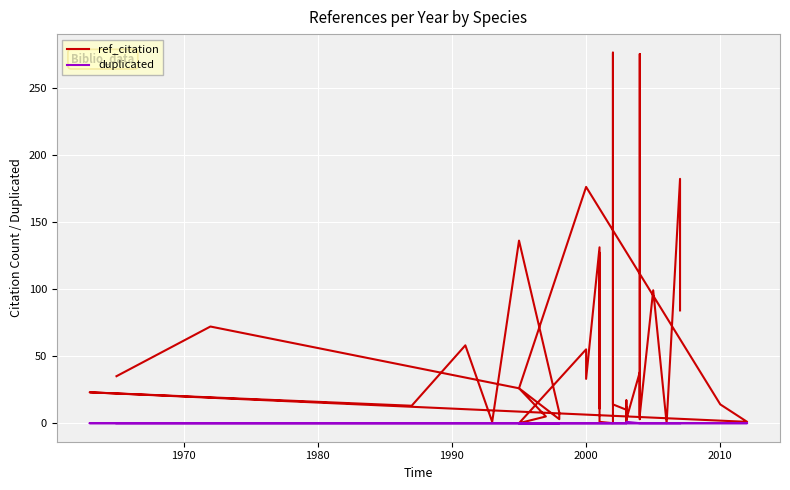

Does the chart display data point markers on the line(s)?

No